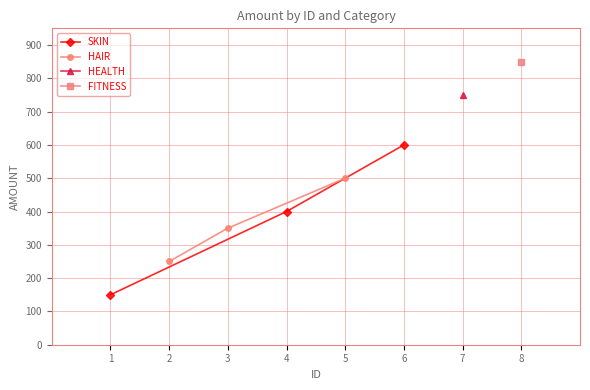

What is the lowest value of the SKIN series?

150